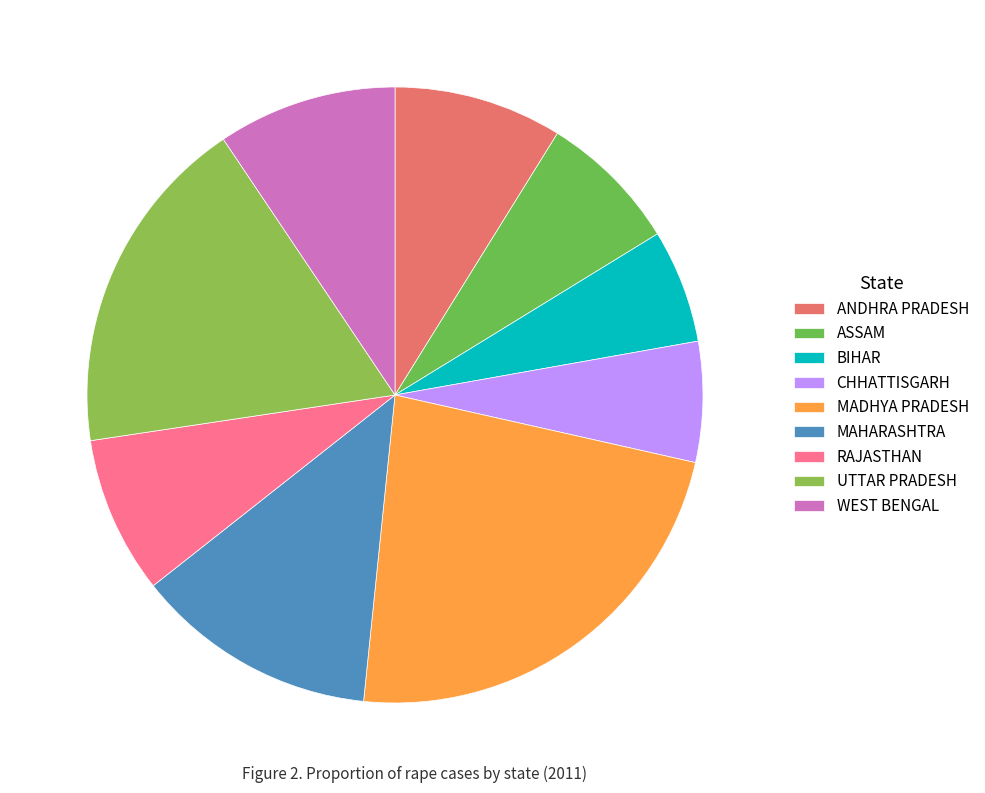

Between UTTAR PRADESH and MAHARASHTRA, which is larger?

UTTAR PRADESH